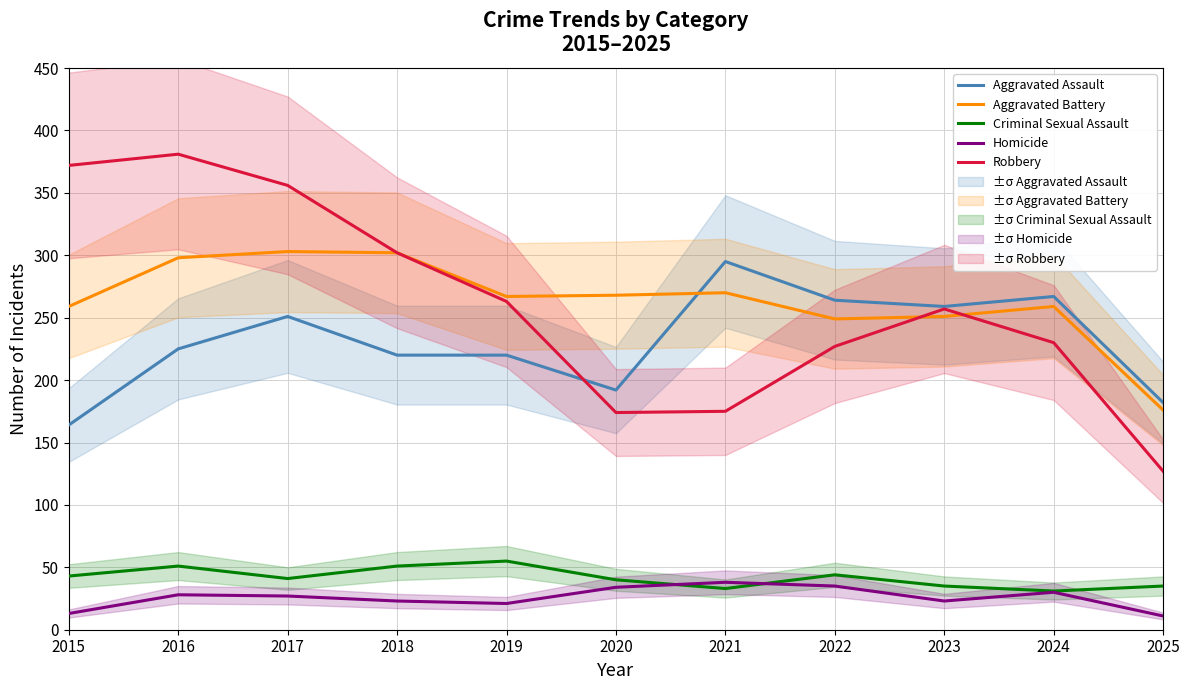

True or false: Homicide has a value of 46 at 2022.

False